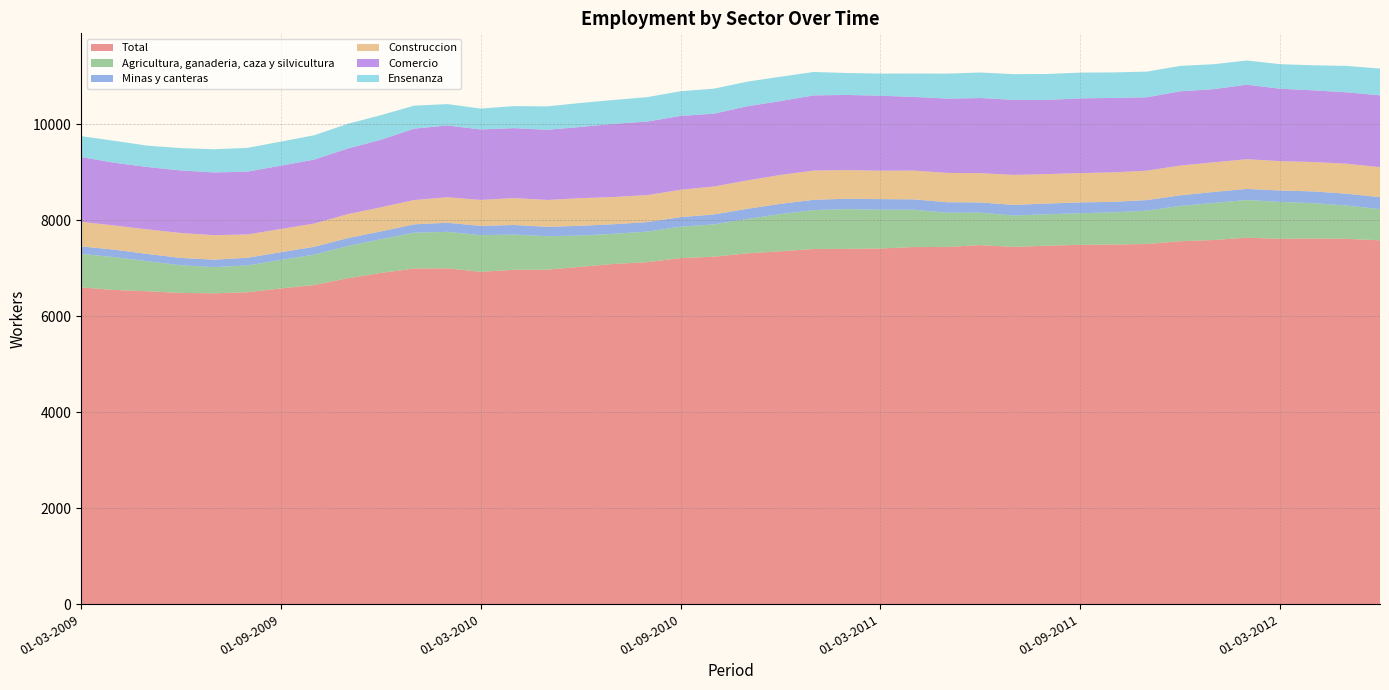

Reading left to right, transcribe all the data shown in this chart.

Total: 6600.7	6547.7	6520.7	6485.9	6478.5	6500.9	6580.1	6649.7	6791.6	6901.9	6994.8	6999.0	6925.6	6967.9	6971.8	7030.7	7090.3	7127.5	7212.3	7240.8	7311.2	7353.8	7401.9	7404.1	7412.5	7442.4	7444.1	7482.9	7445.5	7470.6	7488.7	7495.8	7505.3	7564.3	7589.4	7637.4	7612.7	7621.1	7613.7	7583.2
Agricultura, ganaderia, caza y silvicultura: 699.7	685.0	626.3	576.6	545.1	559.4	592.5	634.4	671.0	702.8	746.5	760.7	763.9	734.2	696.3	651.2	630.0	636.8	653.8	674.0	714.9	776.7	811.0	829.0	808.0	777.6	713.8	676.2	653.9	655.2	658.4	669.8	696.3	735.1	771.6	785.5	770.4	735.6	694.0	649.5
Minas y canteras: 156.2	155.3	151.0	153.4	155.7	158.9	162.9	163.7	165.2	163.8	174.4	189.6	194.3	200.5	196.2	204.0	198.6	198.4	200.0	207.7	213.5	212.7	214.8	216.6	220.9	217.0	219.2	213.1	222.4	223.3	226.2	219.5	219.8	221.5	229.2	232.1	238.3	245.8	246.7	249.4
Construccion: 511.9	504.0	512.4	519.2	510.6	486.1	483.5	483.8	499.7	502.9	506.6	531.3	541.0	560.1	560.6	575.1	566.9	562.6	570.0	582.1	590.9	602.9	609.2	596.9	592.7	599.7	610.9	610.0	624.8	614.2	610.5	614.6	613.5	620.3	617.9	618.1	612.3	612.9	625.1	625.3
Comercio: 1350.5	1308.5	1299.8	1303.7	1307.5	1309.4	1320.6	1333.3	1367.4	1406.9	1488.2	1496.5	1468.9	1458.8	1462.1	1484.7	1525.7	1532.8	1540.3	1518.1	1546.6	1539.2	1567.6	1566.4	1562.8	1536.2	1548.7	1566.2	1564.5	1545.1	1557.5	1551.4	1529.8	1547.3	1525.3	1553.8	1508.9	1493.8	1488.1	1498.0
Ensenanza: 435.7	456.4	445.5	466.2	483.9	495.4	501.3	508.1	514.7	513.0	479.5	445.4	436.0	459.1	488.0	500.8	497.4	509.4	514.1	521.0	513.0	508.3	487.6	457.7	461.3	487.2	521.0	532.8	535.9	541.5	537.3	531.7	534.9	530.2	519.8	504.0	512.1	522.3	550.2	557.8